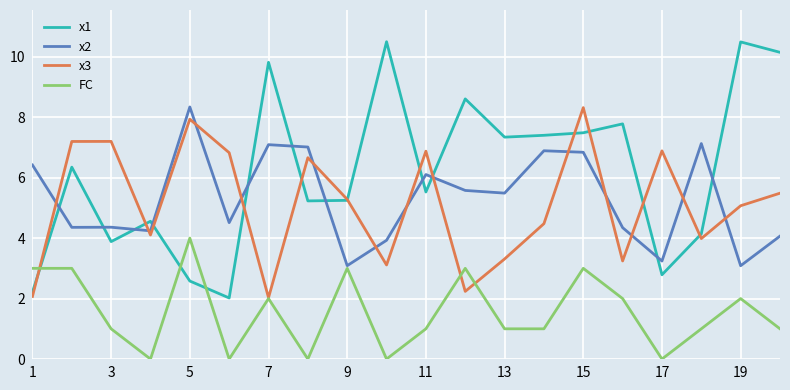

What is the difference between the maximum and minimum values in the x2 series?

5.2